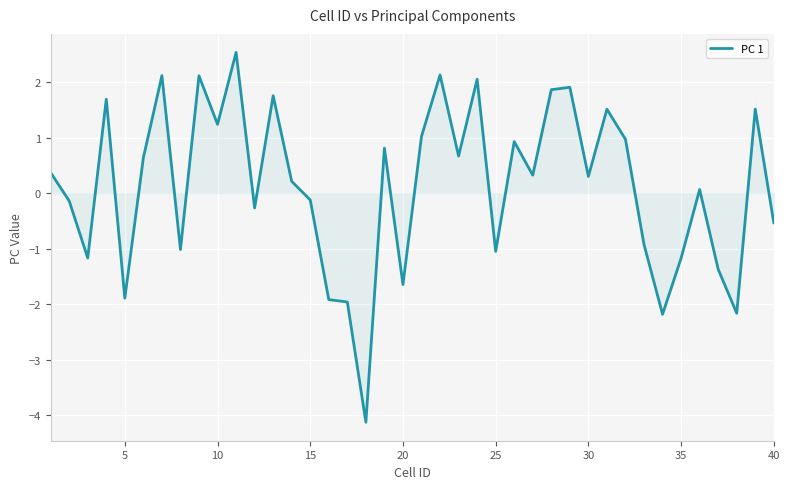

Reading left to right, transcribe all the data shown in this chart.

0.4	-0.1	-1.2	1.7	-1.9	0.6	2.1	-1.0	2.1	1.2	2.5	-0.3	1.8	0.2	-0.1	-1.9	-2.0	-4.1	0.8	-1.6	1.0	2.1	0.7	2.0	-1.0	0.9	0.3	1.9	1.9	0.3	1.5	1.0	-0.9	-2.2	-1.2	0.1	-1.4	-2.2	1.5	-0.5